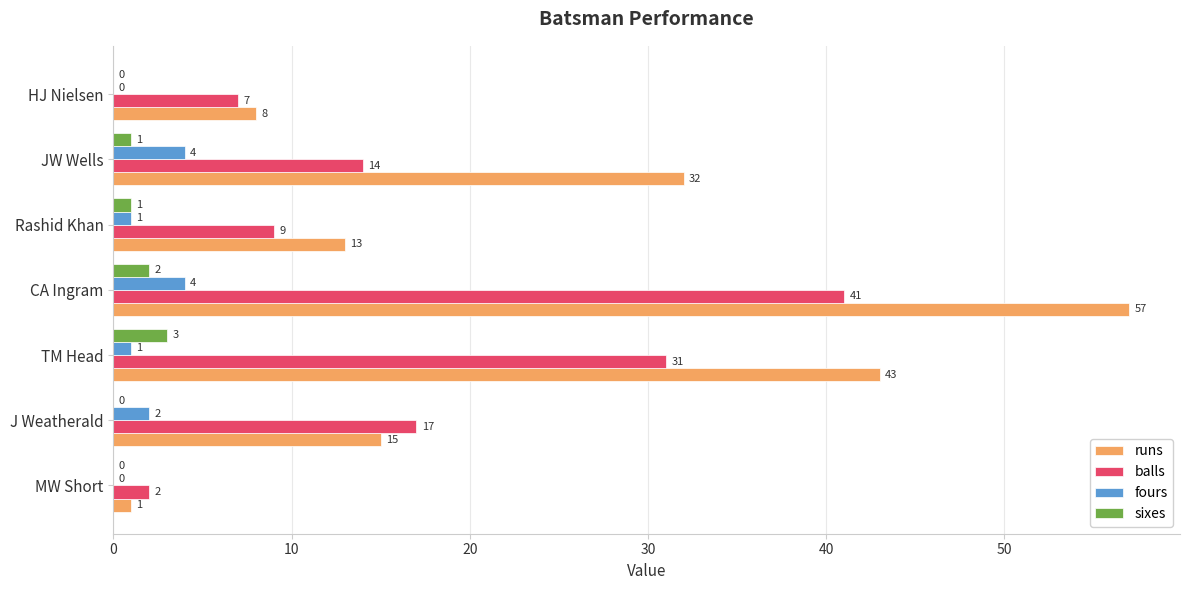

What is the greatest value displayed?

57